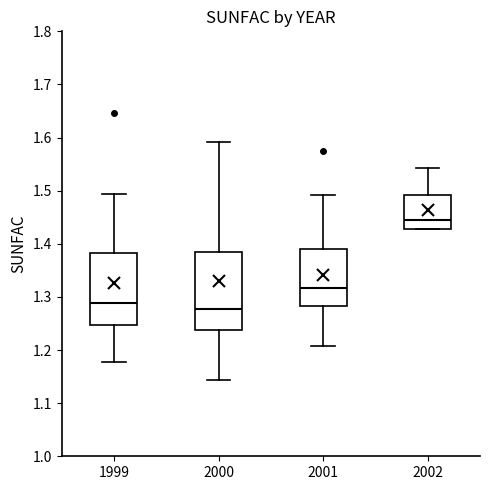

Comparing the boxes themselves (not the whiskers), which one is the tallest?

2000